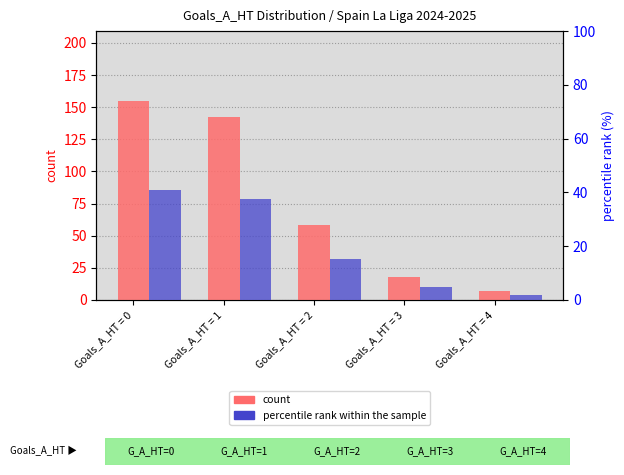

The percentile rank within the sample series shows 4.7 at Goals_A_HT = 3. True or false?

True